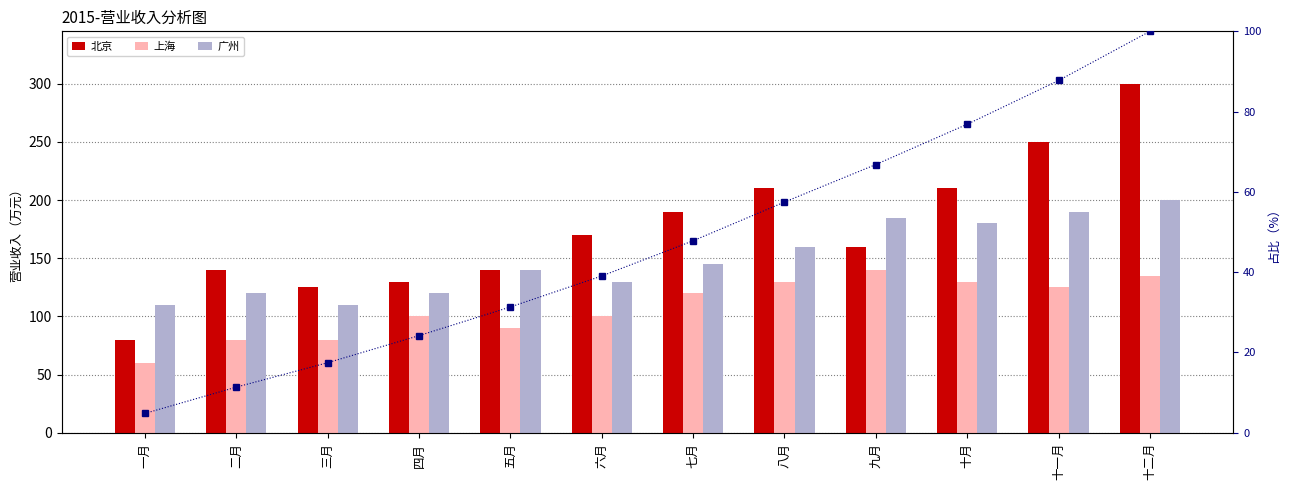

What is the average value of the 上海 series?

107.5